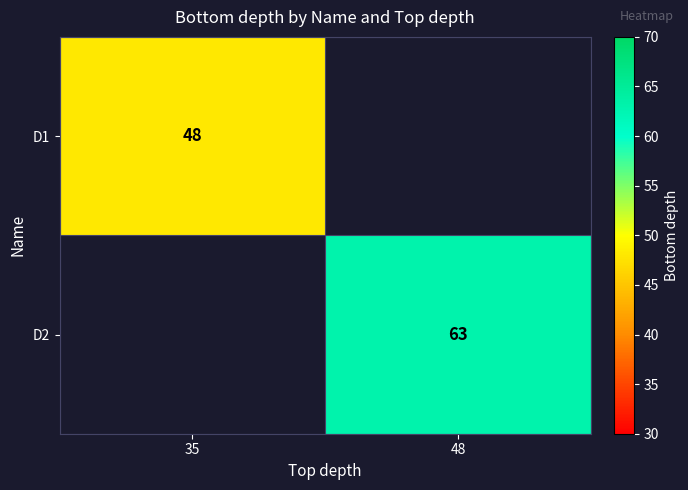

The D2 series shows 107 at 48. True or false?

False